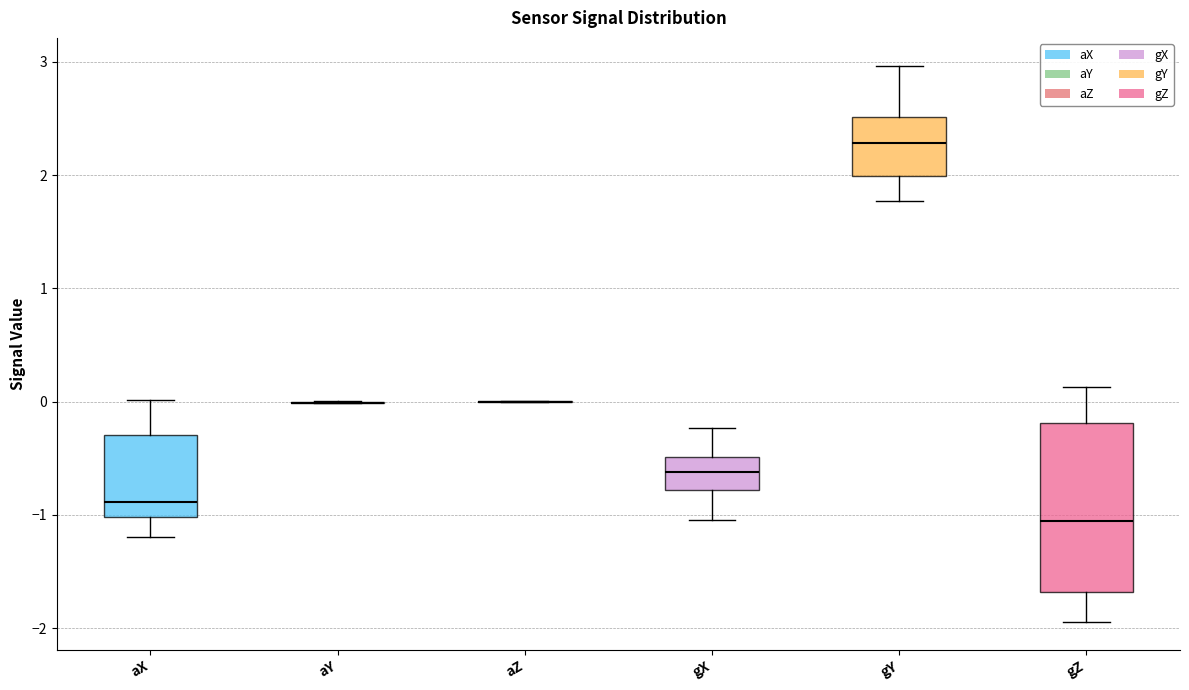

Reading left to right, transcribe this box plot: for each box, give where its median line is, the range the box spans, and where its two whiskers end, as read against the y-axis. The values are not printed on the chart, so give them approximately, as read against the axis.

aX: median -0.9, box -1.0 to -0.3, whiskers -1.2 to 0.0
aY: box collapsed to a line at 0.0, whiskers 0.0 to 0.0
aZ: box collapsed to a line at 0.0, whiskers 0.0 to 0.0
gX: median -0.6, box -0.8 to -0.5, whiskers -1.0 to -0.2
gY: median 2.3, box 2.0 to 2.5, whiskers 1.8 to 3.0
gZ: median -1.1, box -1.7 to -0.2, whiskers -1.9 to 0.1